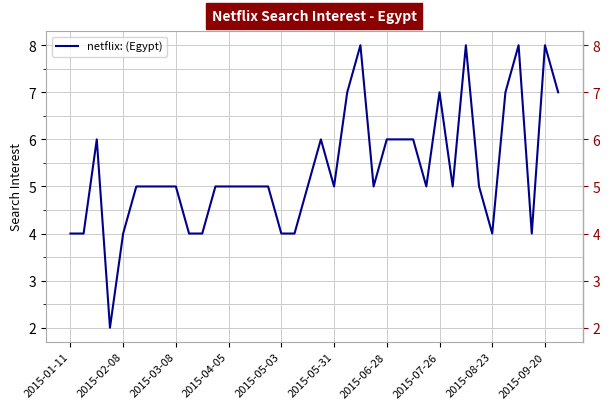

What is the maximum value shown in the chart?

8